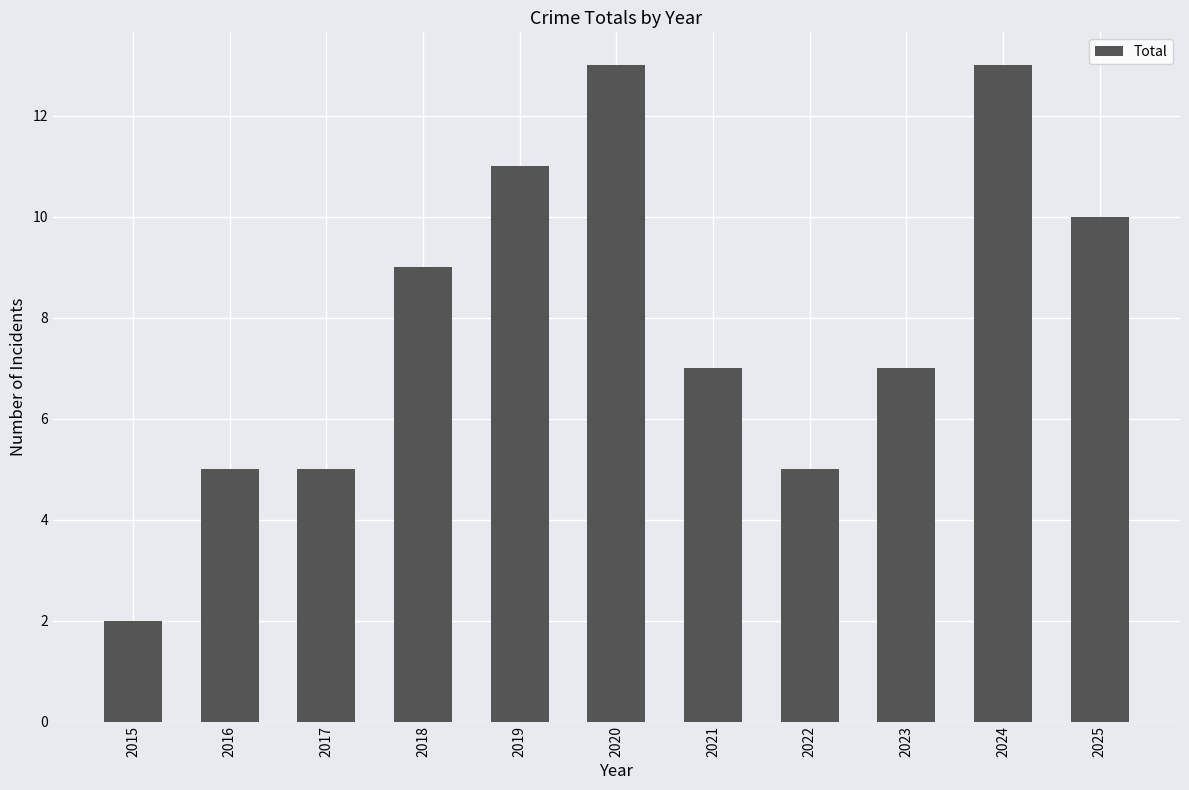

Reading left to right, what are all the values shown in this chart?

2015=2	2016=5	2017=5	2018=9	2019=11	2020=13	2021=7	2022=5	2023=7	2024=13	2025=10